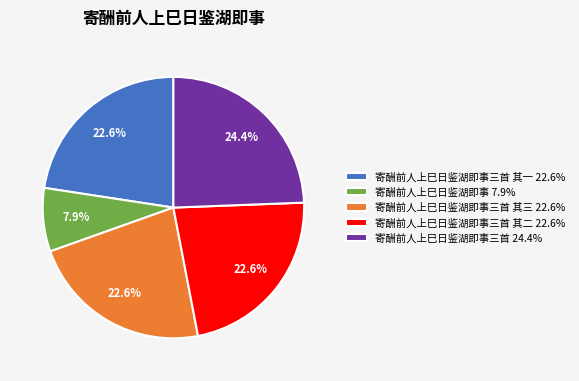

Which has a higher value, 寄酬前人上巳日鉴湖即事 7.9% or 寄酬前人上巳日鉴湖即事三首 其一 22.6%?

寄酬前人上巳日鉴湖即事三首 其一 22.6%